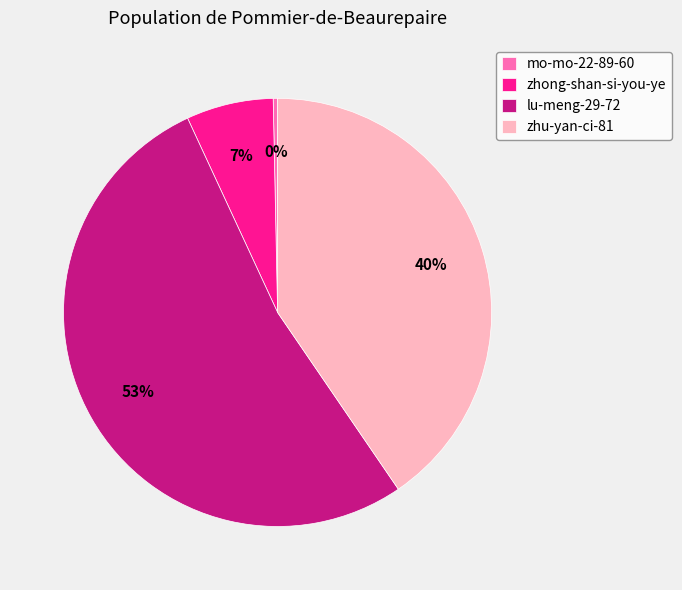

Do zhu-yan-ci-81 and lu-meng-29-72 together represent more than half of the pie?

Yes